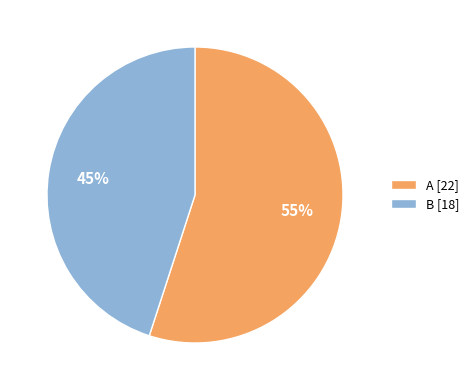

Which has a higher value, B [18] or A [22]?

A [22]